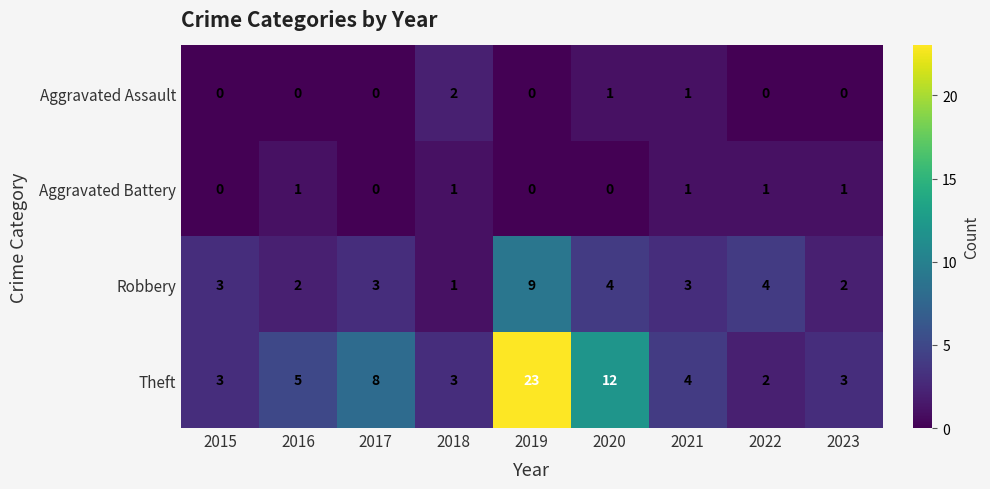

At which category is the sum across all series the highest?

2019